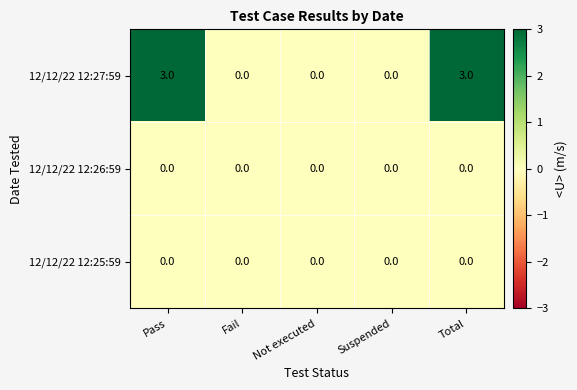

Between Pass and Fail, which series saw the biggest shift?

12/12/22 12:27:59